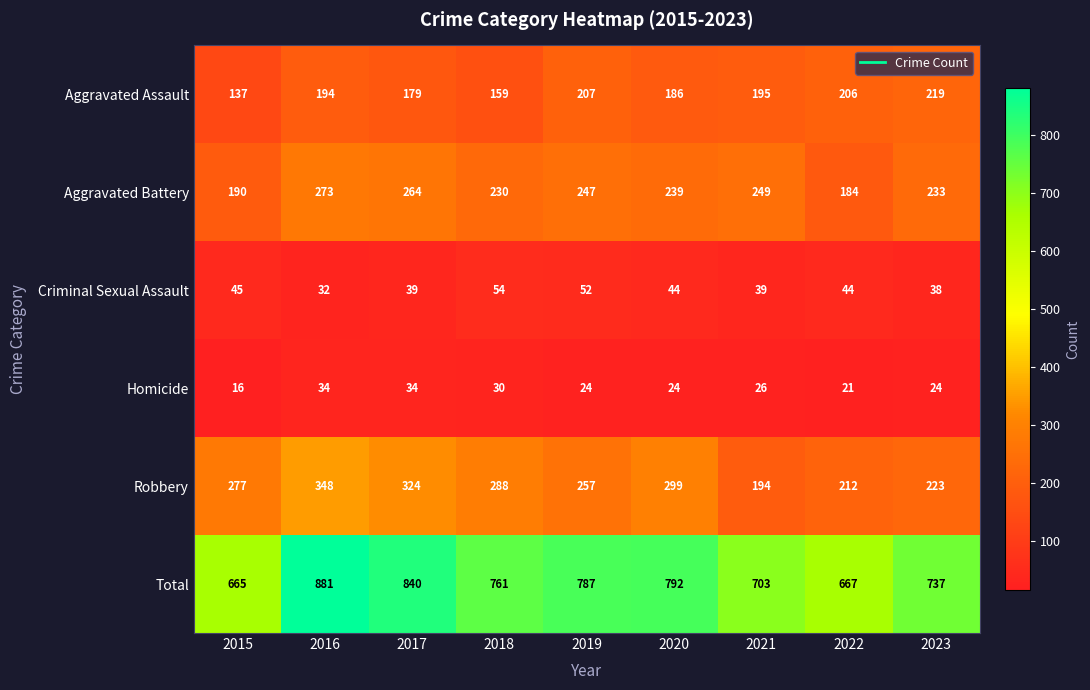

Which series has the largest range (max minus min)?

Total